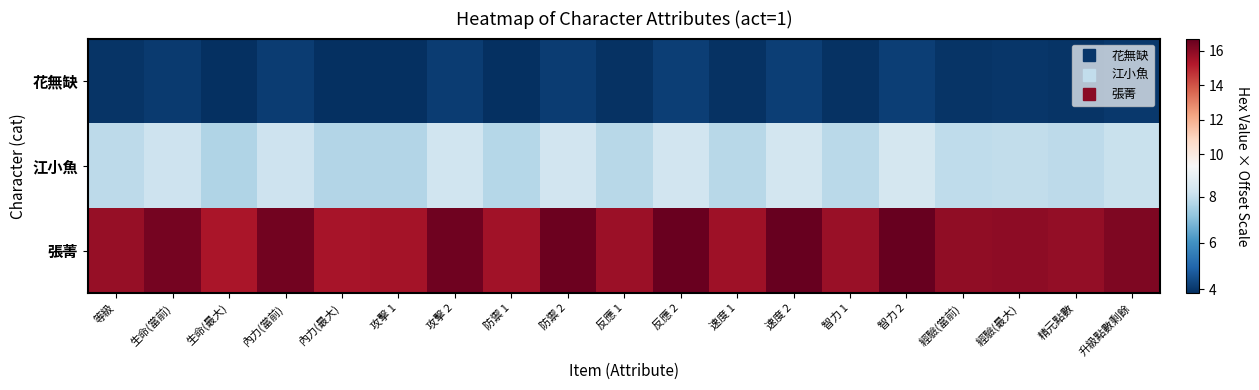

Which label corresponds to the largest value in the chart?

智力 2